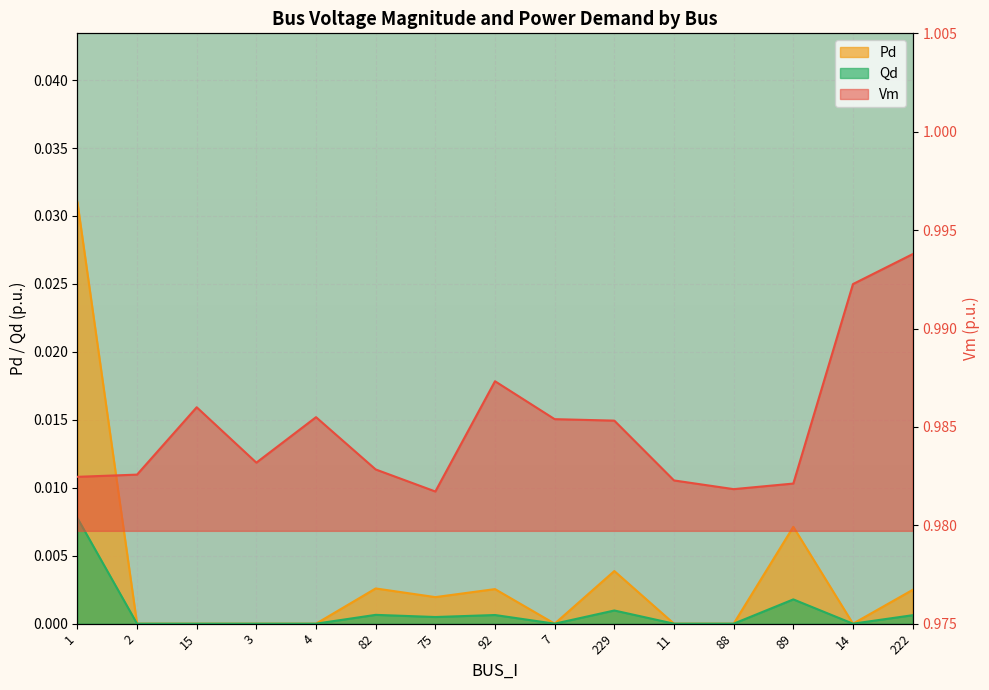

What is the total value across all series at 2?

1.0